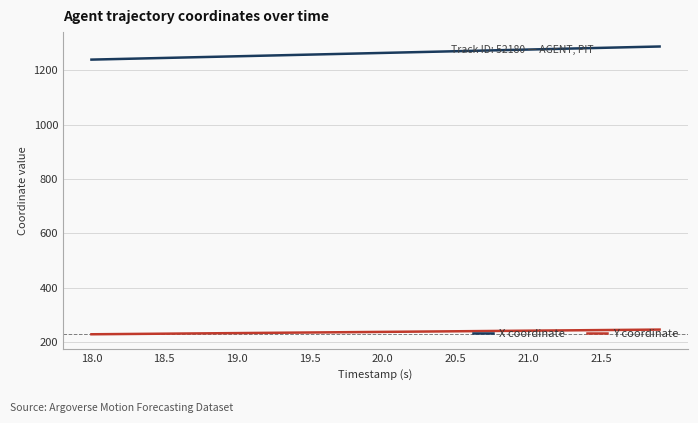

What is the minimum value shown in the chart?

228.6